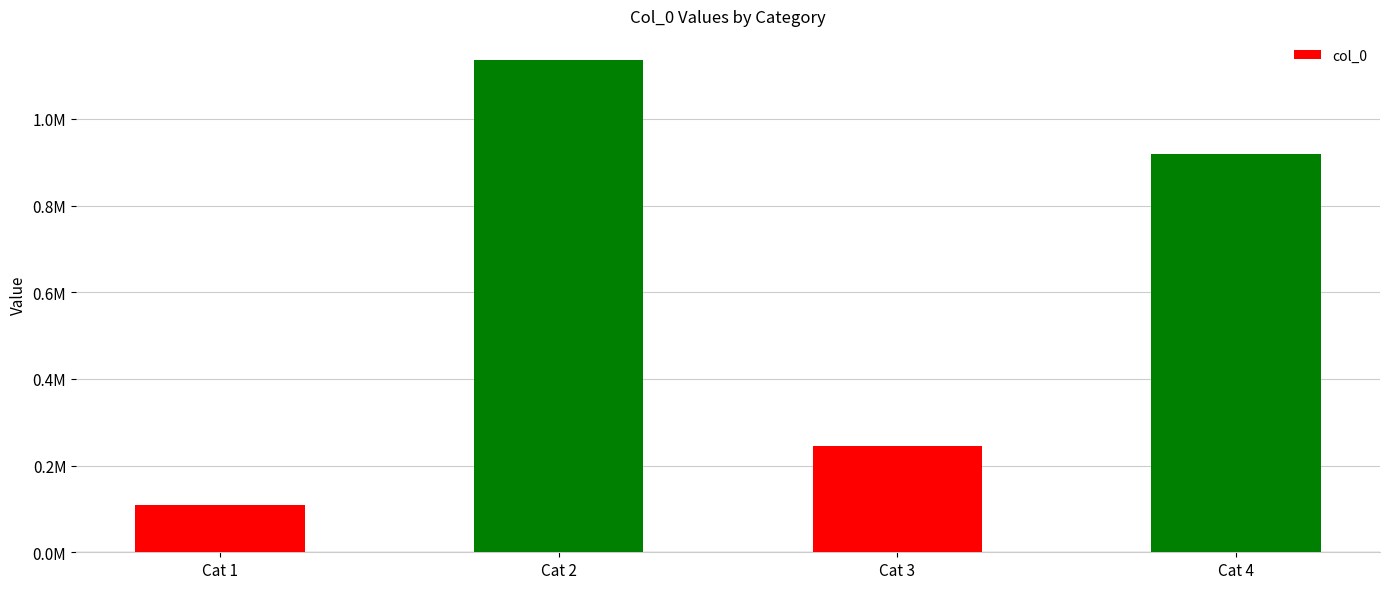

Does the chart contain any negative values?

No